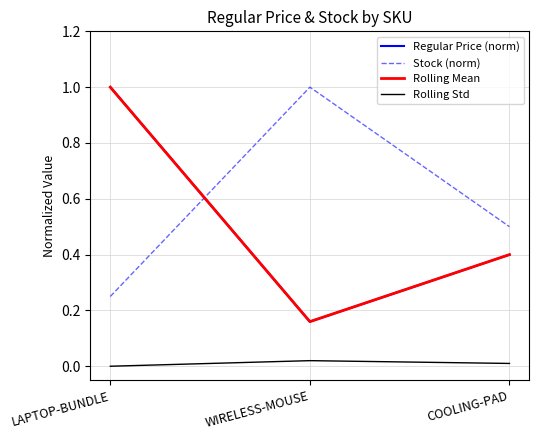

What is the greatest value displayed?

1.0